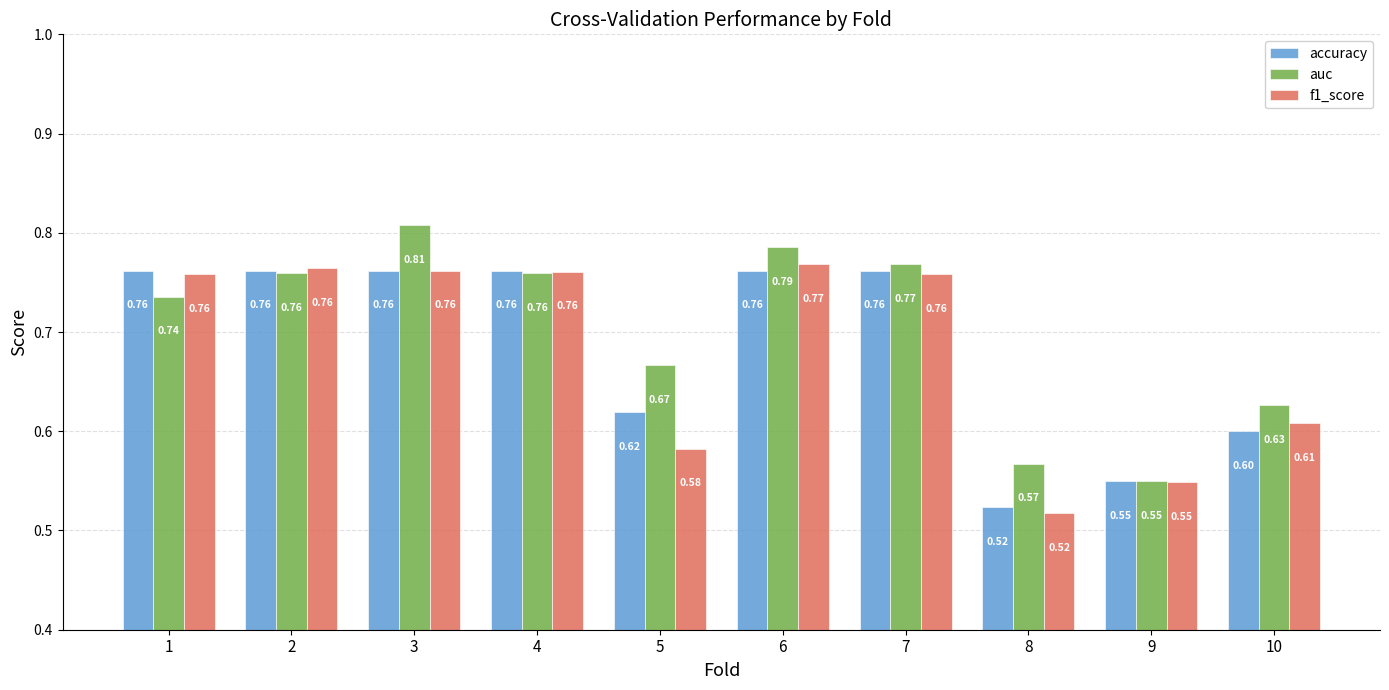

The value of f1_score at 5 is 1.0. True or false?

False